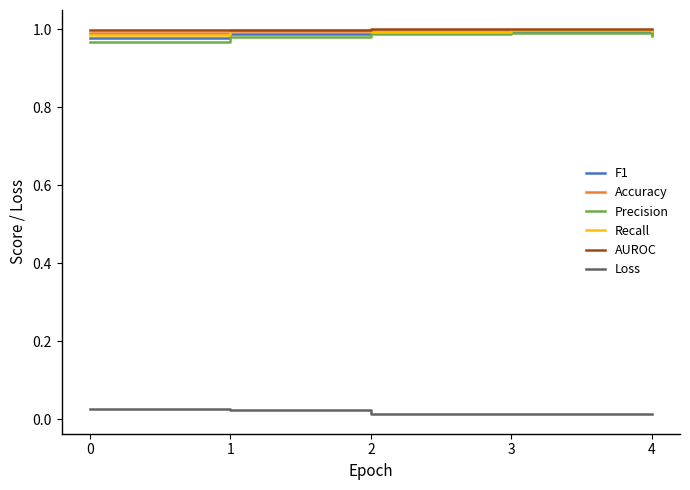

True or false: Accuracy and Loss cross at least once.

False